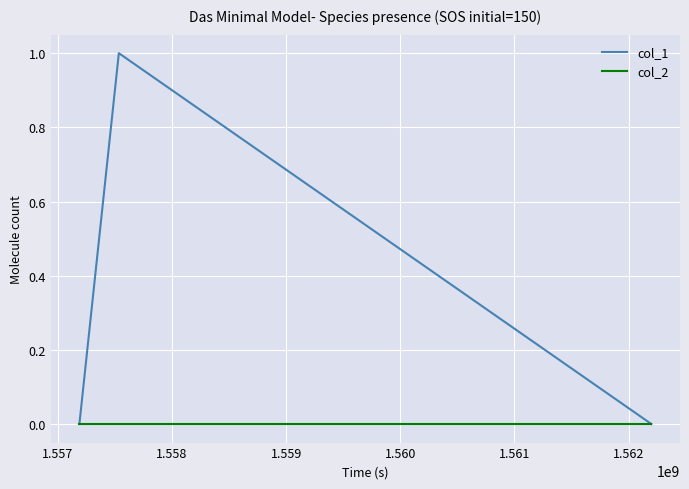

Which series has the largest range (max minus min)?

col_1